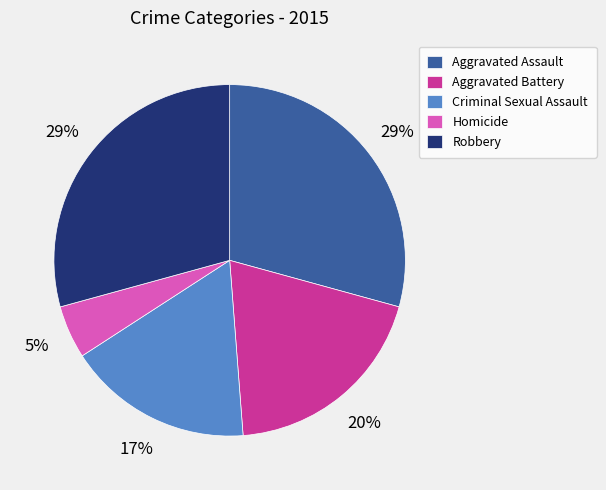

To the nearest percent, what percentage of the pie is Robbery?

29%